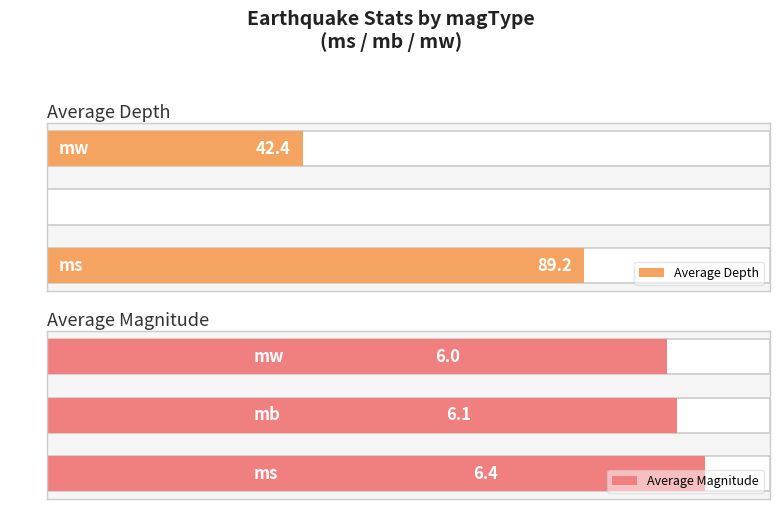

Reading left to right, list all the values displayed in this chart.

Average Depth: 0=89.2	1=0.0	2=42.4
Average Magnitude: 0=6.4	1=6.1	2=6.0